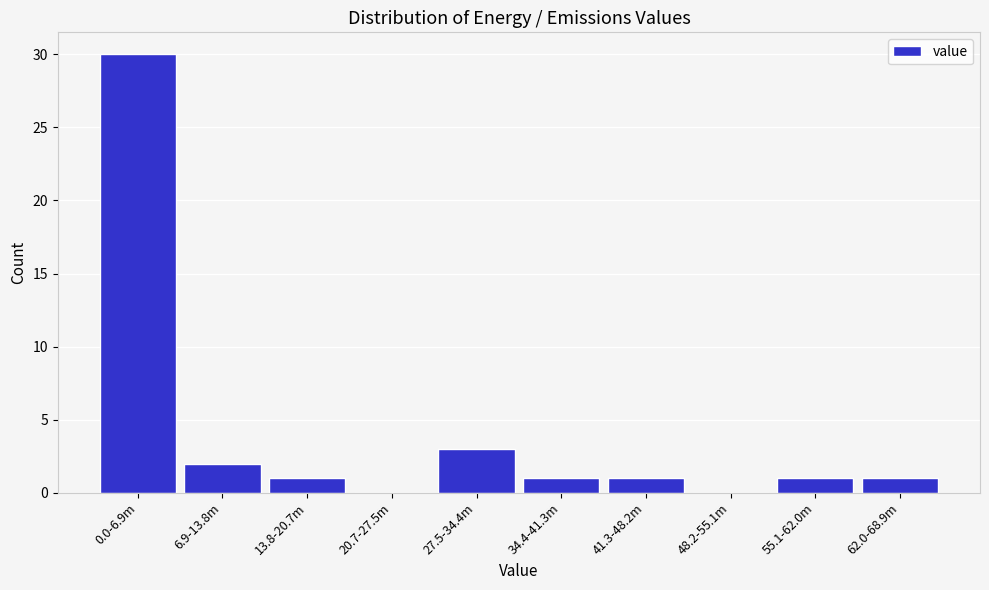

Reading left to right, list all the values displayed in this chart.

0.0-6.9m=30	6.9-13.8m=2	13.8-20.7m=1	20.7-27.5m=0	27.5-34.4m=3	34.4-41.3m=1	41.3-48.2m=1	48.2-55.1m=0	55.1-62.0m=1	62.0-68.9m=1